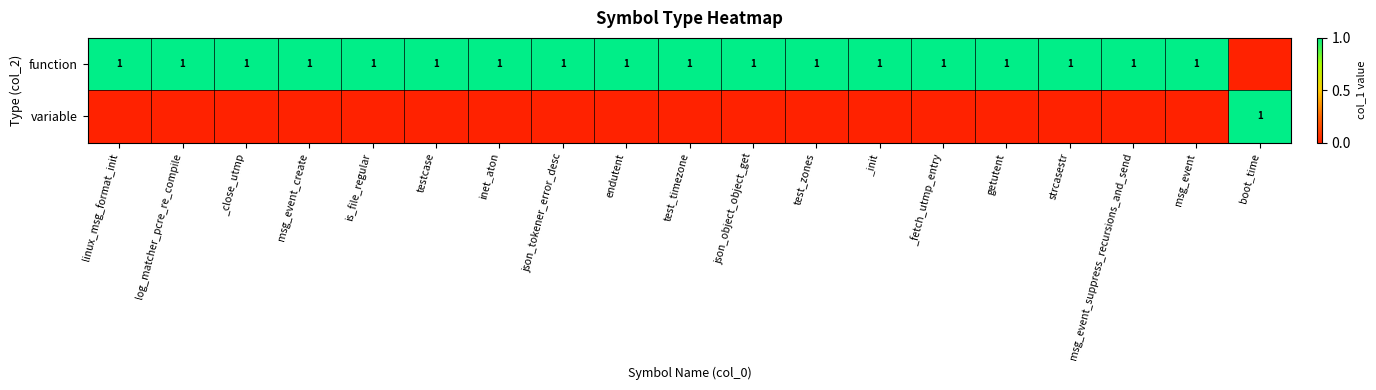

The value of function at getutent is 1. True or false?

True